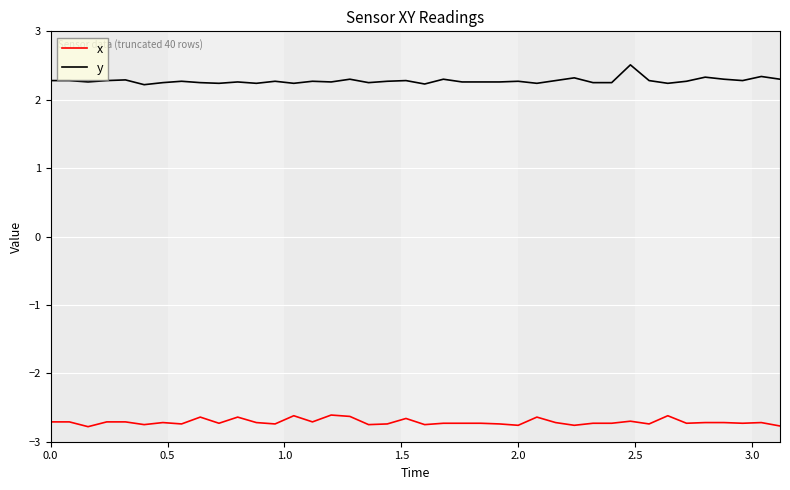

Count the number of data series in this chart.

2